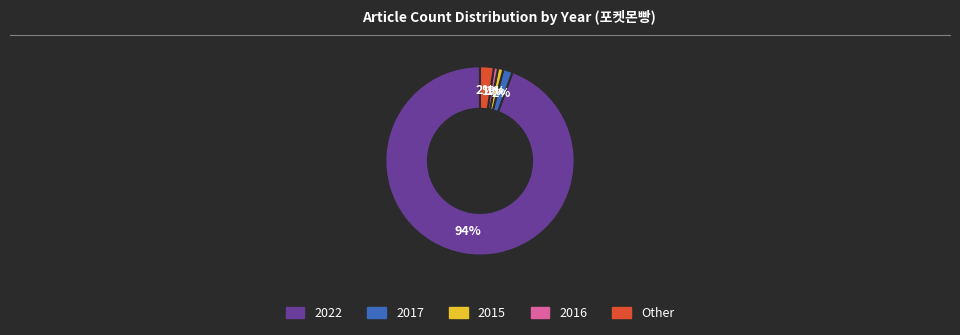

To the nearest percent, what is the combined percentage of 2015 and Other?

3%